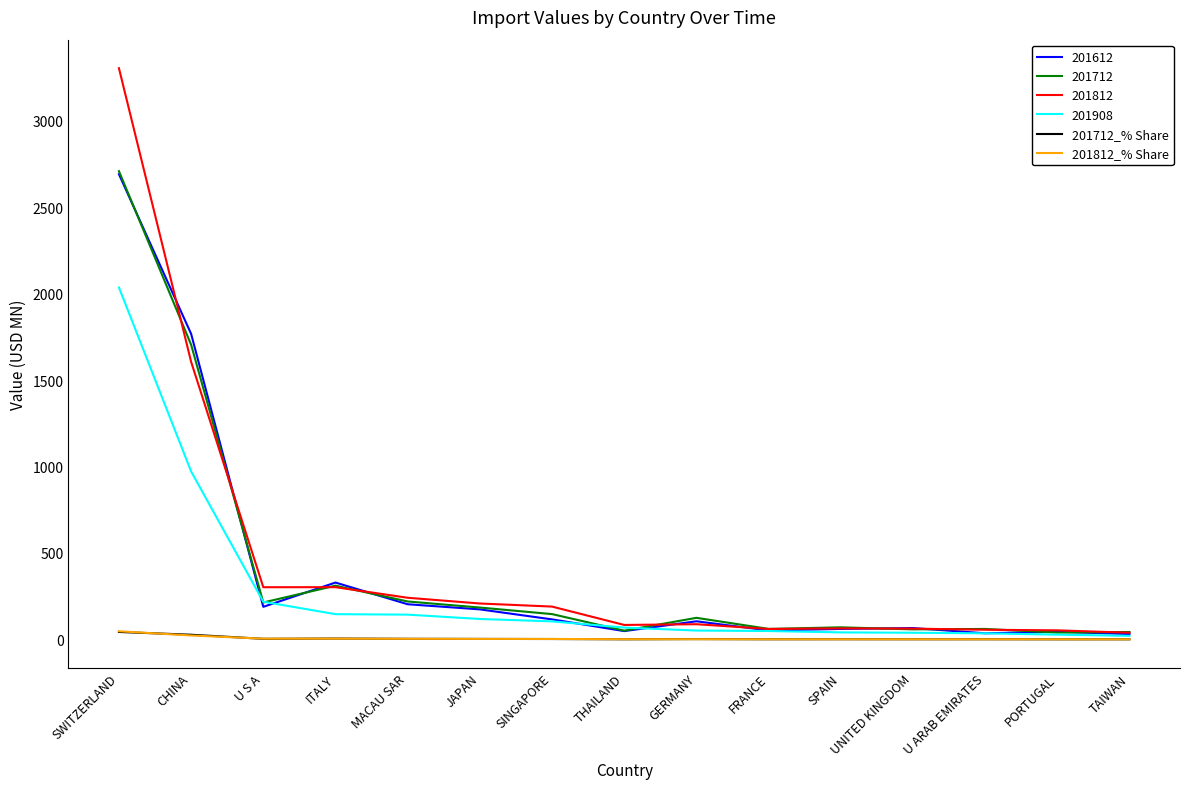

At which category is the sum across all series the highest?

SWITZERLAND